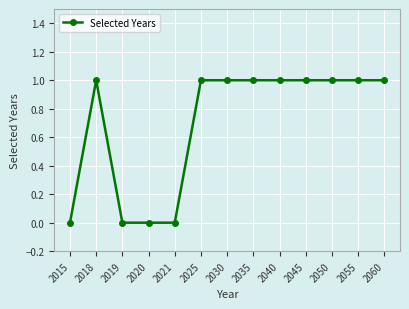

True or false: there are more than 0 points higher than both neighbors.

True